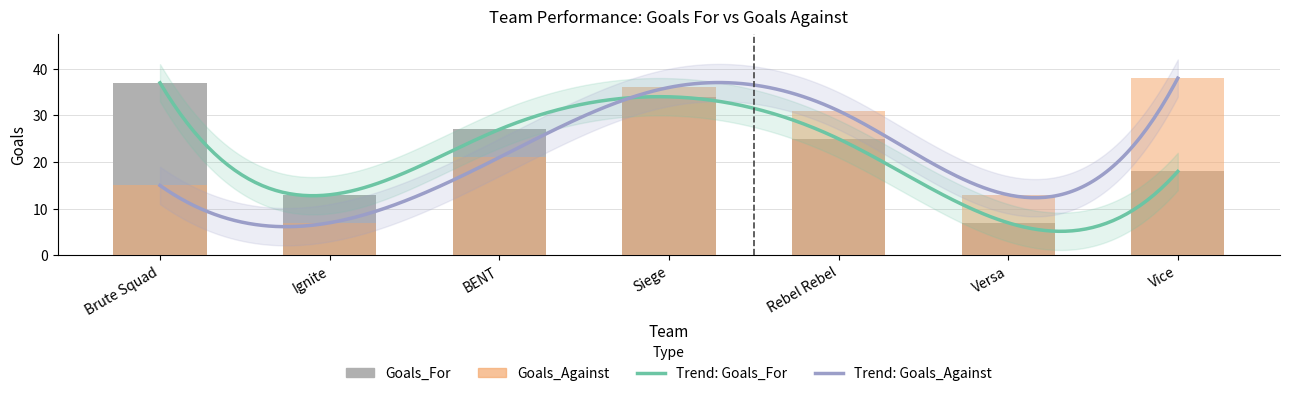

Count the Goals_For values in the range 13 to 34.

5